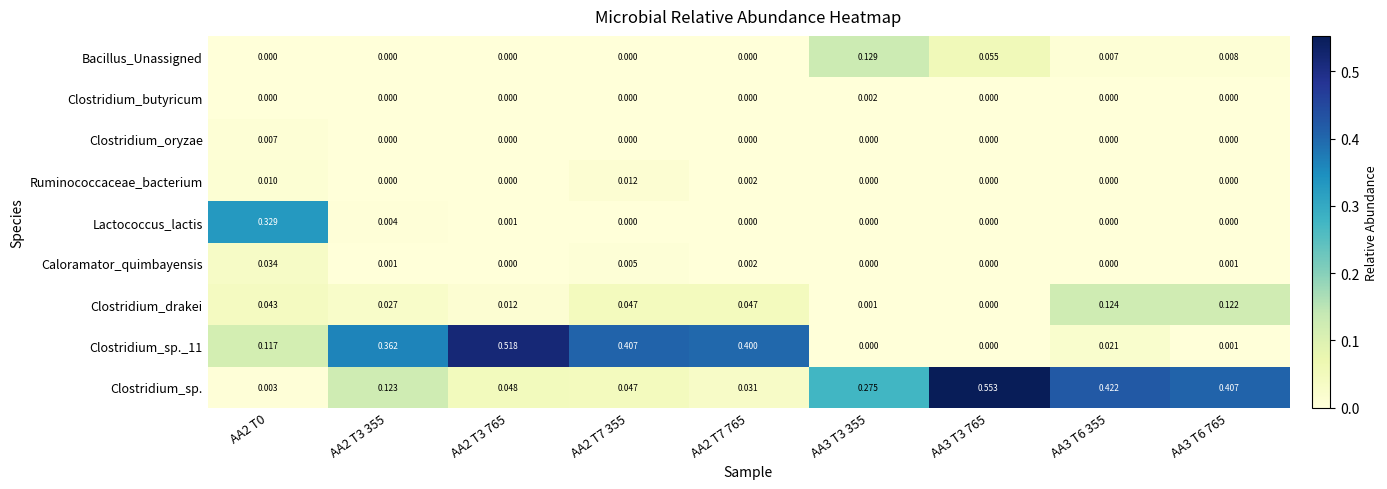

At how many categories does at least one series exceed 0?

9